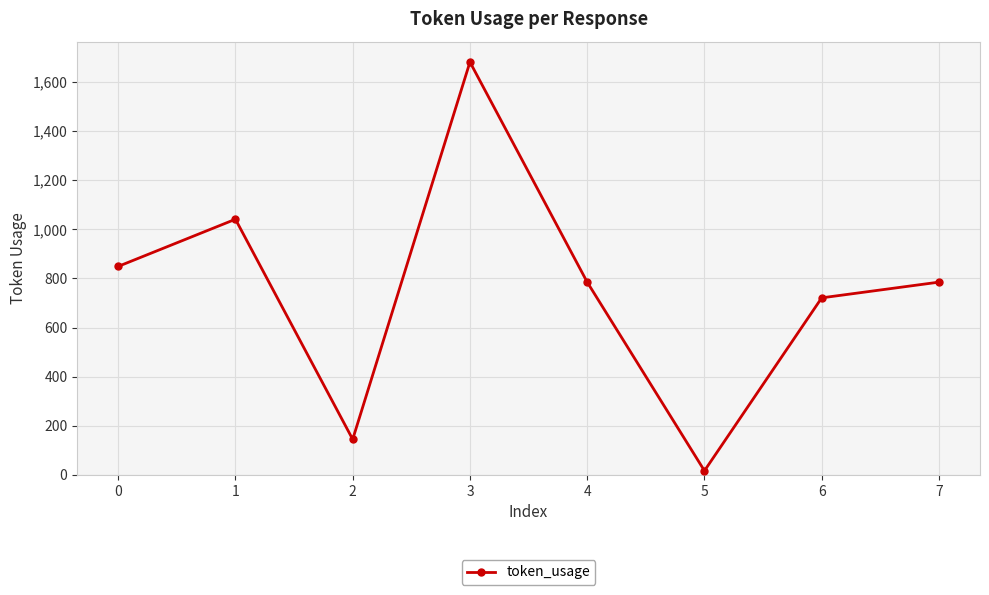

Does the chart display data point markers on the line(s)?

Yes